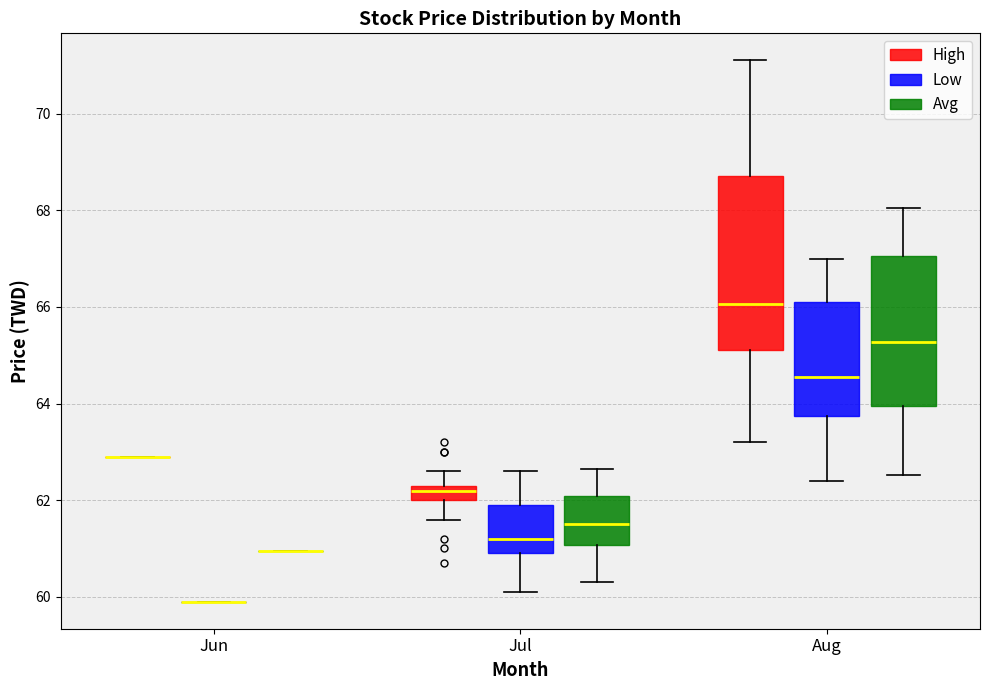

Where does the median line of the box for Aug (Low) sit on the y-axis? The values are not printed on the chart, so give them approximately, as read against the axis.

64.6